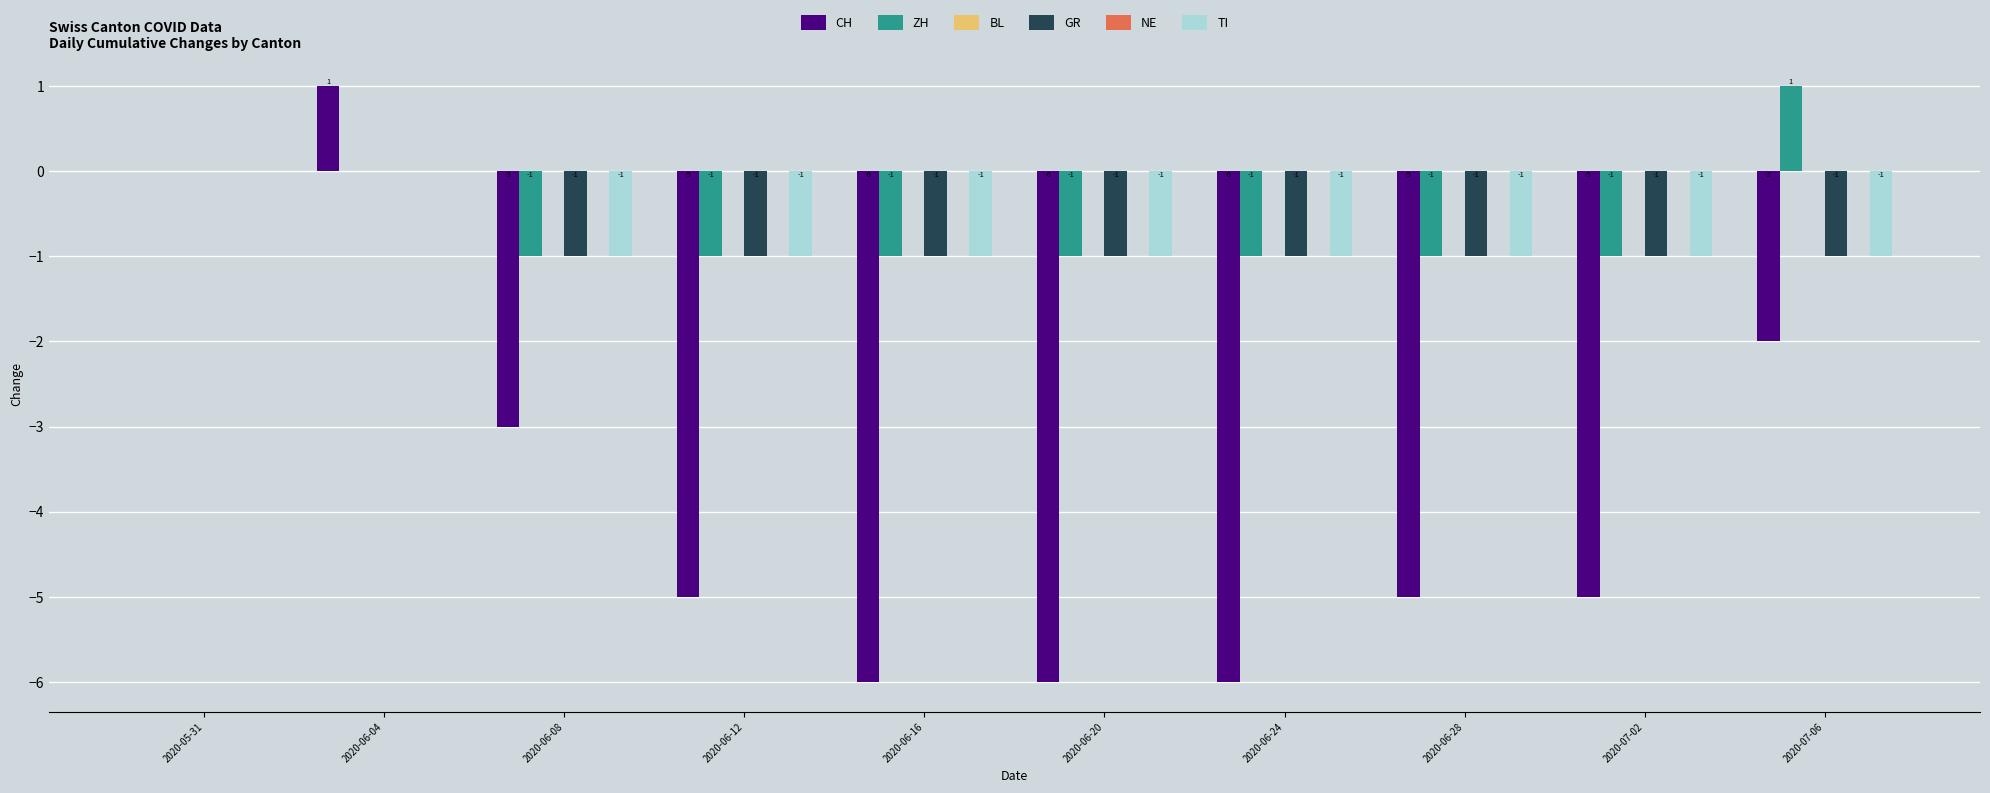

List the labels in order of ZH value, smallest first.

2020-06-08, 2020-06-12, 2020-06-16, 2020-06-20, 2020-06-24, 2020-06-28, 2020-07-02, 2020-05-31, 2020-06-04, 2020-07-06